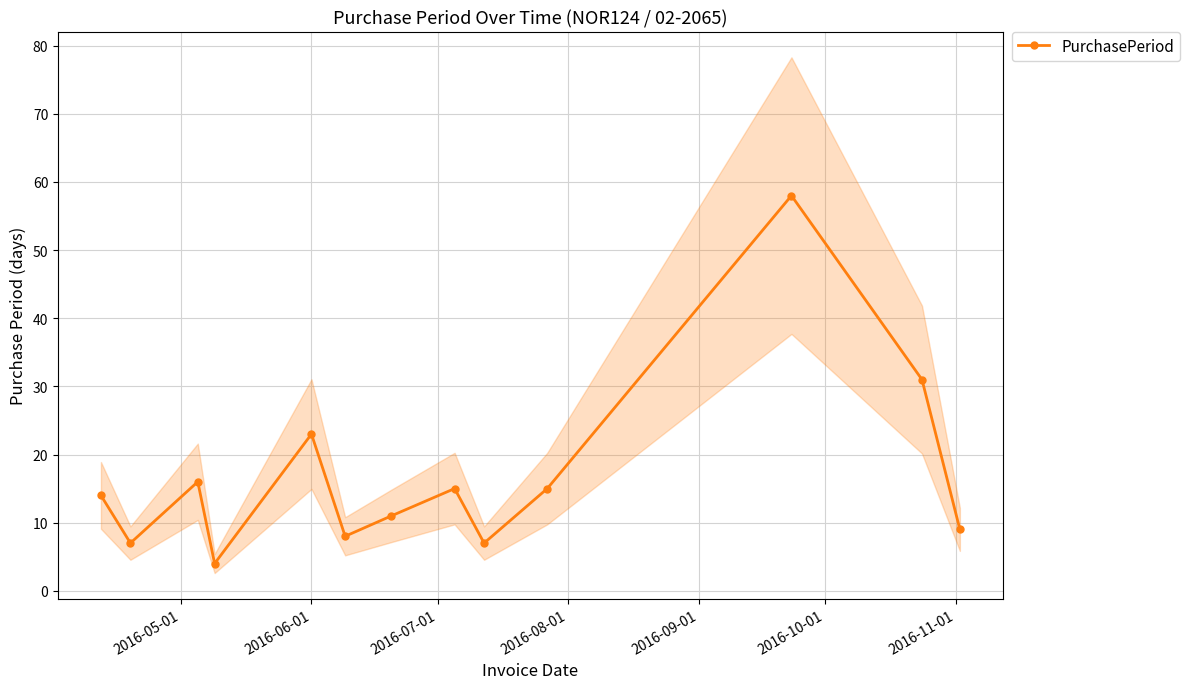

How many distinct data groups are displayed?

1